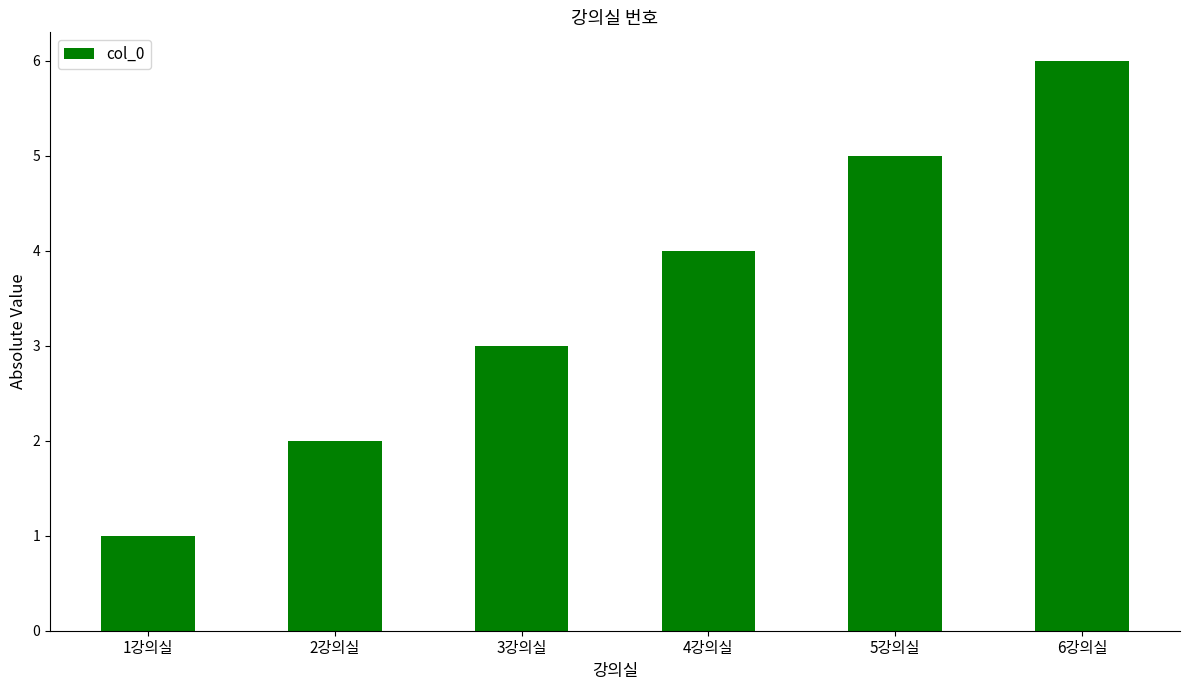

What is the sum of all values?

21